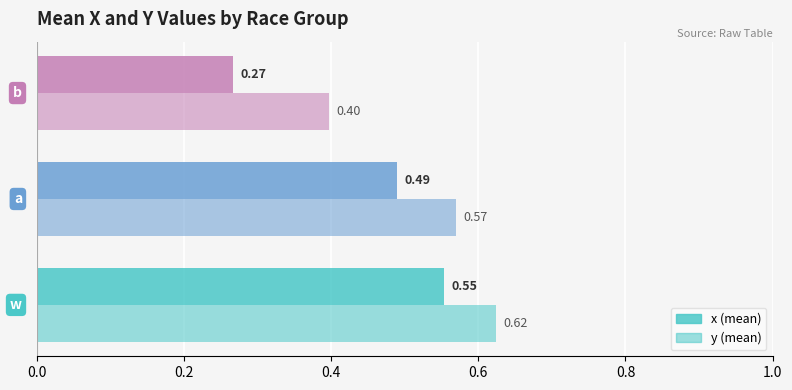

Count the number of data series in this chart.

2